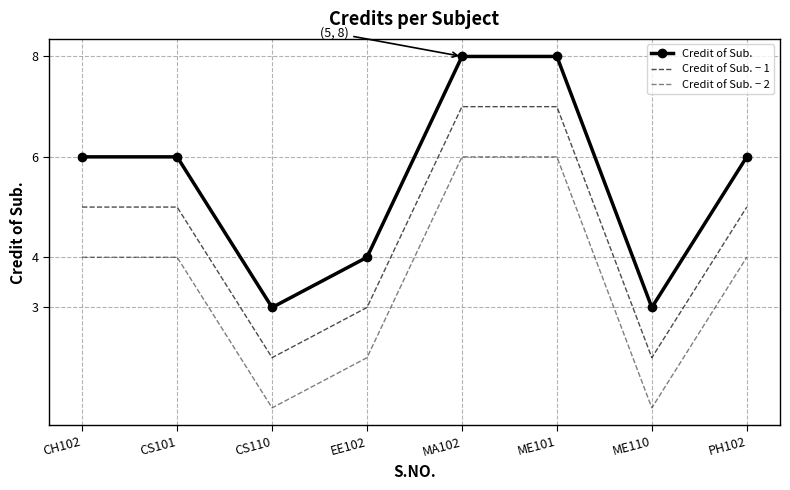

How many Credit of Sub. − 1 values are between 3 and 7?

6